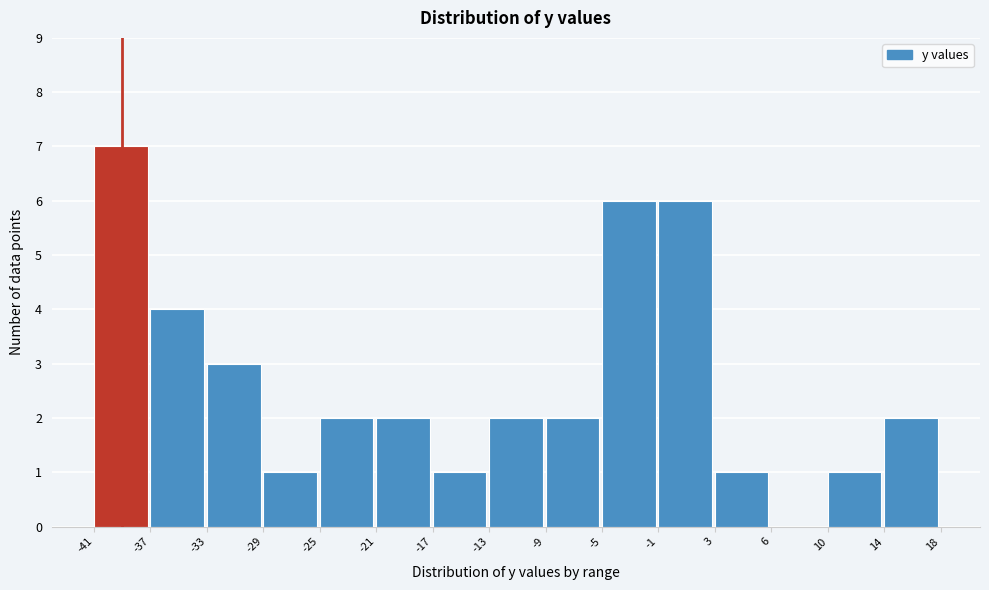

Reading left to right, transcribe this chart: for each bar, give the range it covers on the x-axis and its height. The values are not printed on the chart, so give them approximately, as read against the axis.

-41 to -37: 7
-37 to -33: 4
-33 to -29: 3
-29 to -25: 1
-25 to -21: 2
-21 to -17: 2
-17 to -13: 1
-13 to -9: 2
-9 to -5: 2
-5 to -1: 6
-1 to 3: 6
3 to 6: 1
6 to 10: 0
10 to 14: 1
14 to 18: 2